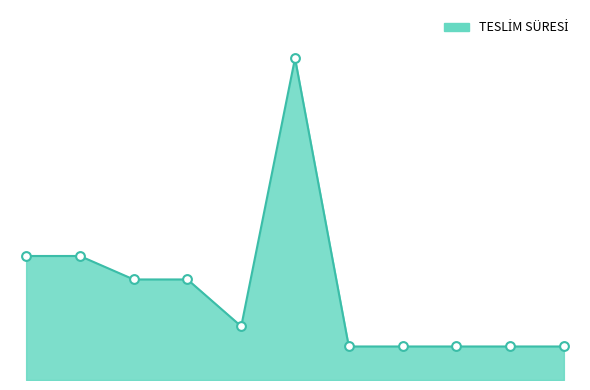

Is this an area chart (filled region under the line)?

Yes